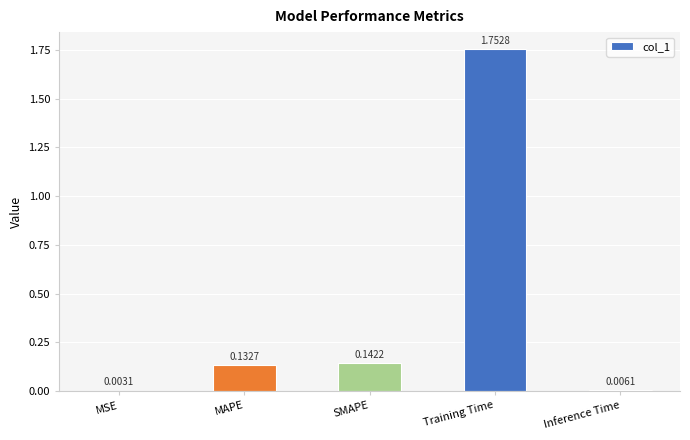

Is it true that the value at Training Time is 3.0?

False